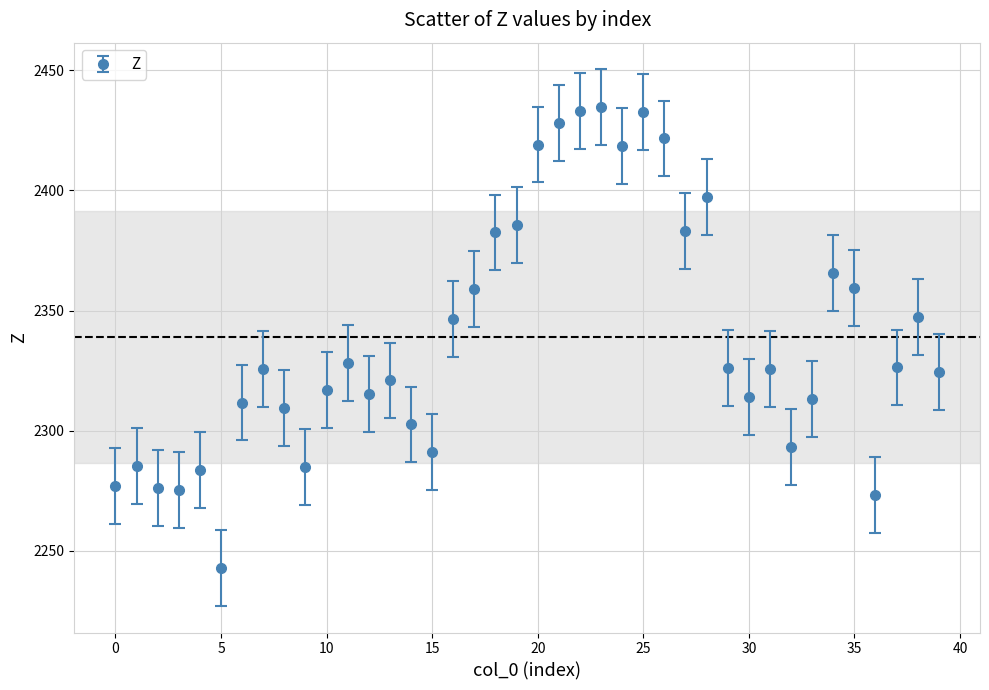

What is the maximum value shown in the chart?

2434.5